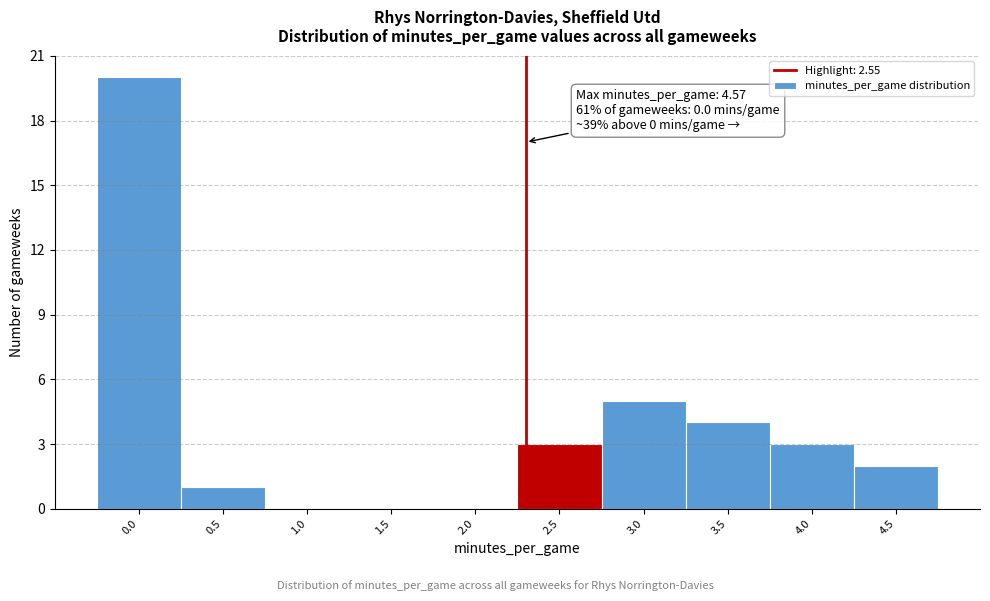

Reading left to right, extract all data points from this chart.

0.0=20	0.5=1	1.0=0	1.5=0	2.0=0	2.5=3	3.0=5	3.5=4	4.0=3	4.5=2